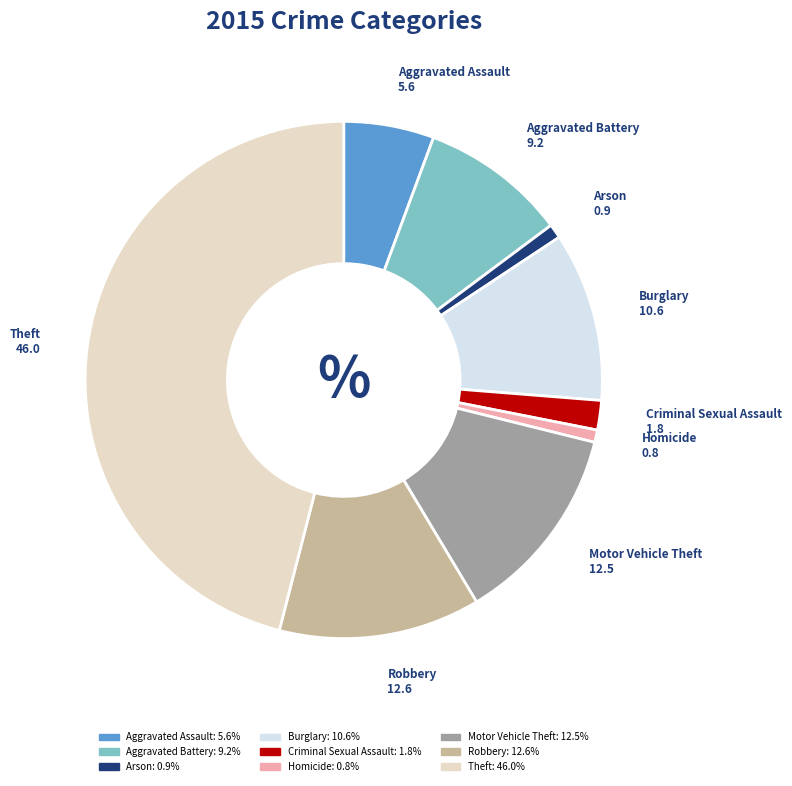

Which slice is the largest?

Theft